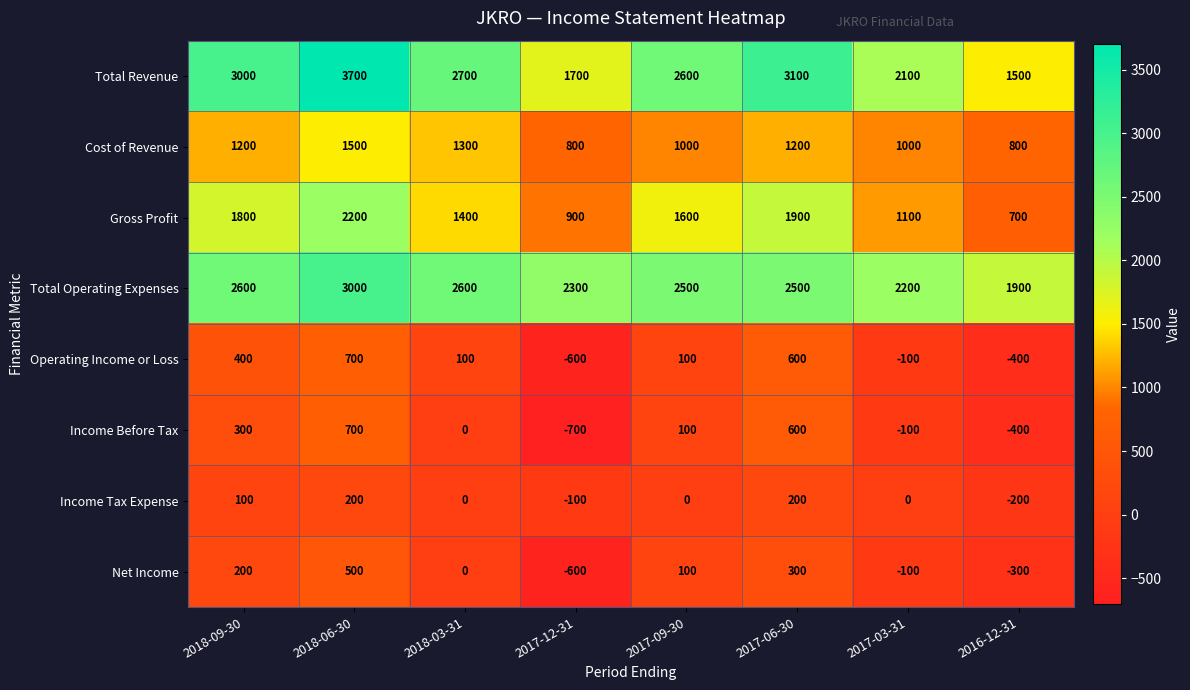

What value does the Total Operating Expenses series have at 2017-03-31?

2200